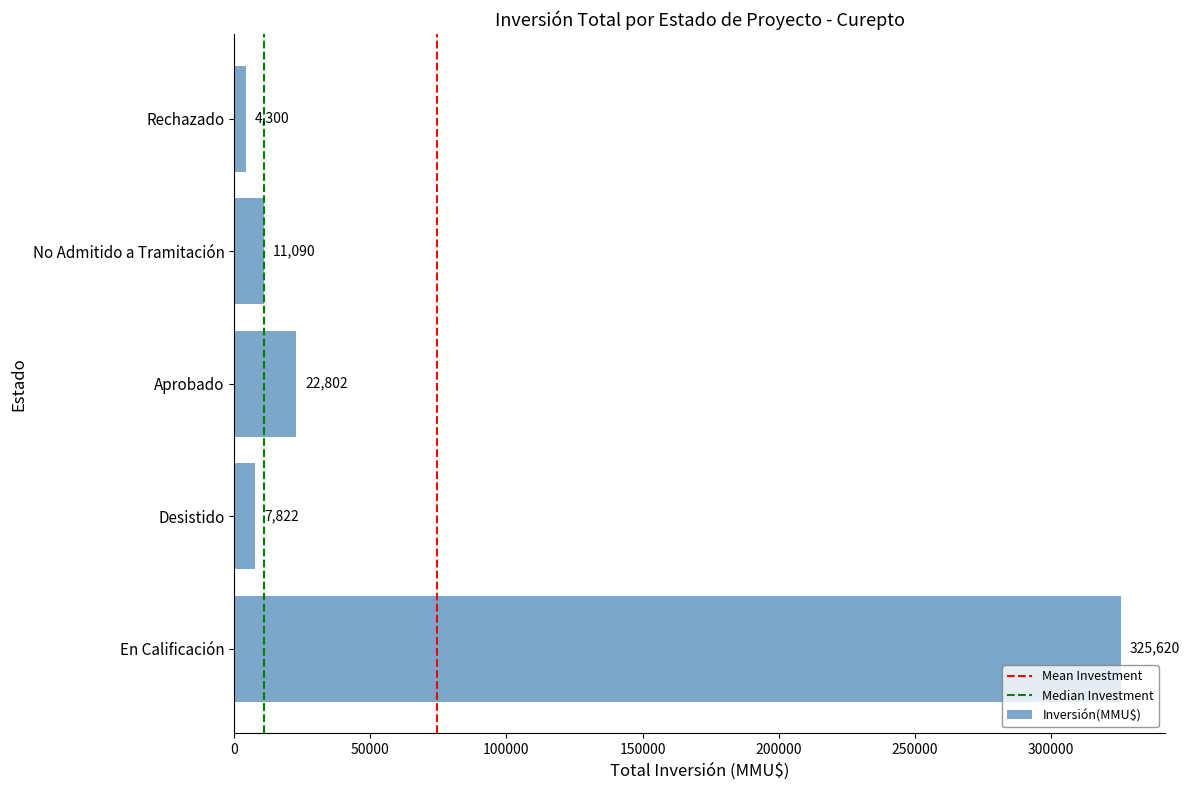

How many distinct data groups are displayed?

1